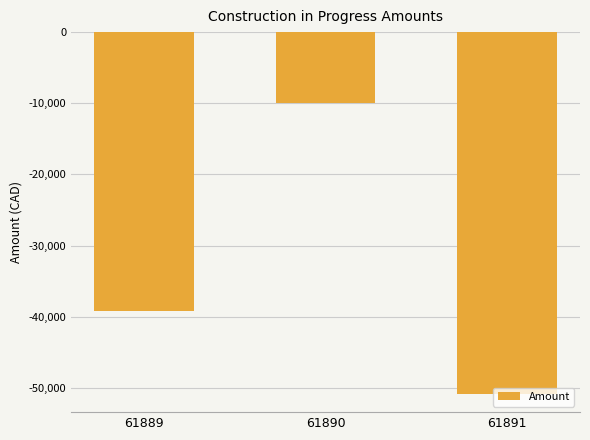

Where does the data first go above -39150?

61890